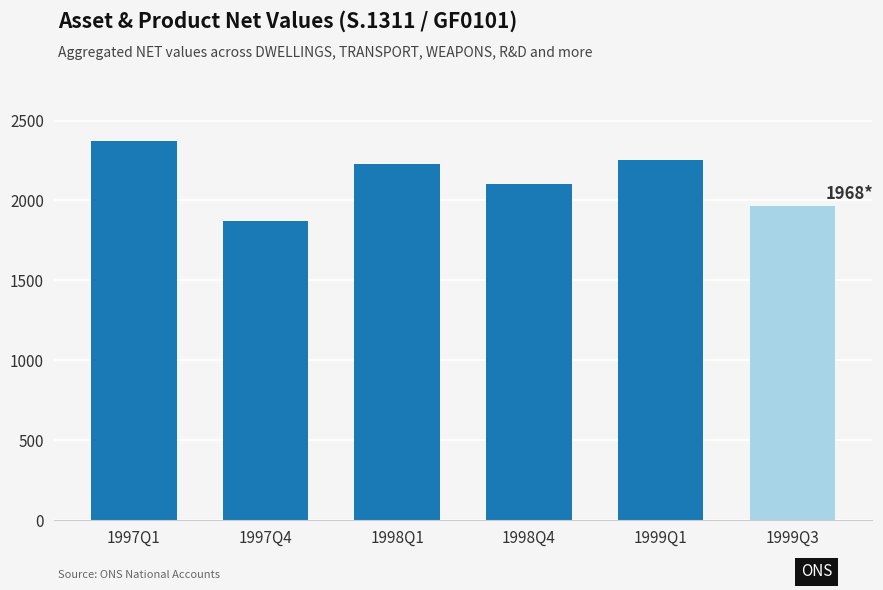

The value at 1997Q4 is 633.2. True or false?

False